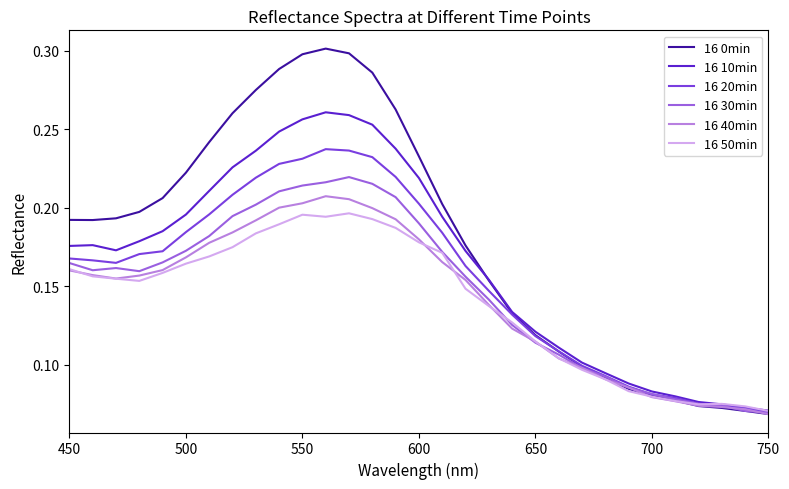

List the series in order of their peak value, lowest first.

16 50min, 16 40min, 16 30min, 16 20min, 16 10min, 16 0min